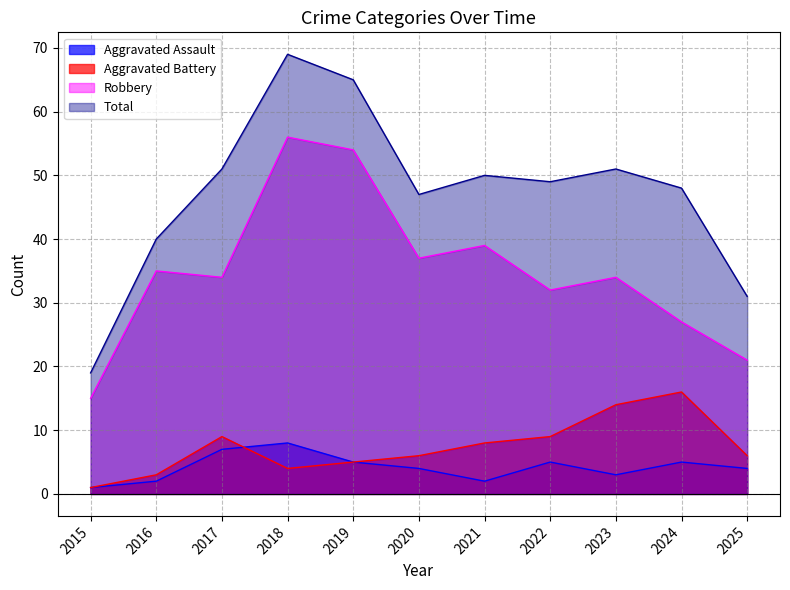

How many values in the Aggravated Assault series exceed 4?

5